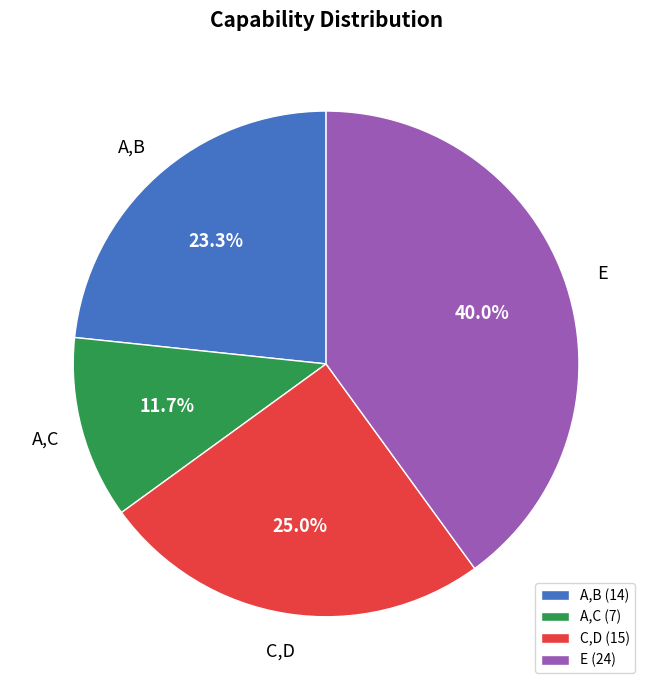

What percentage is NOT represented by E?

60.0%